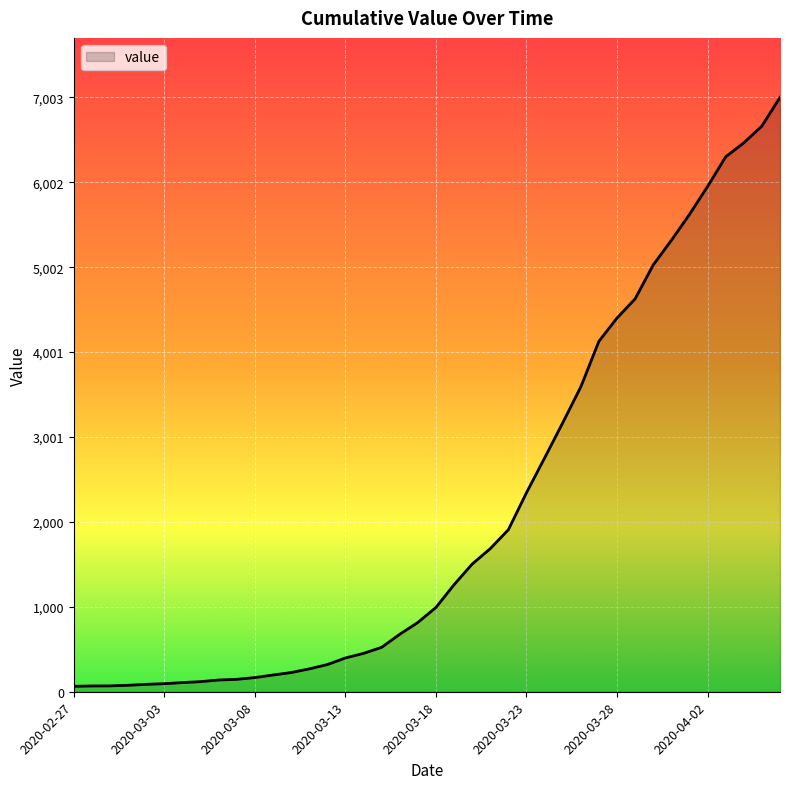

What is the difference between the maximum and minimum values?

6939